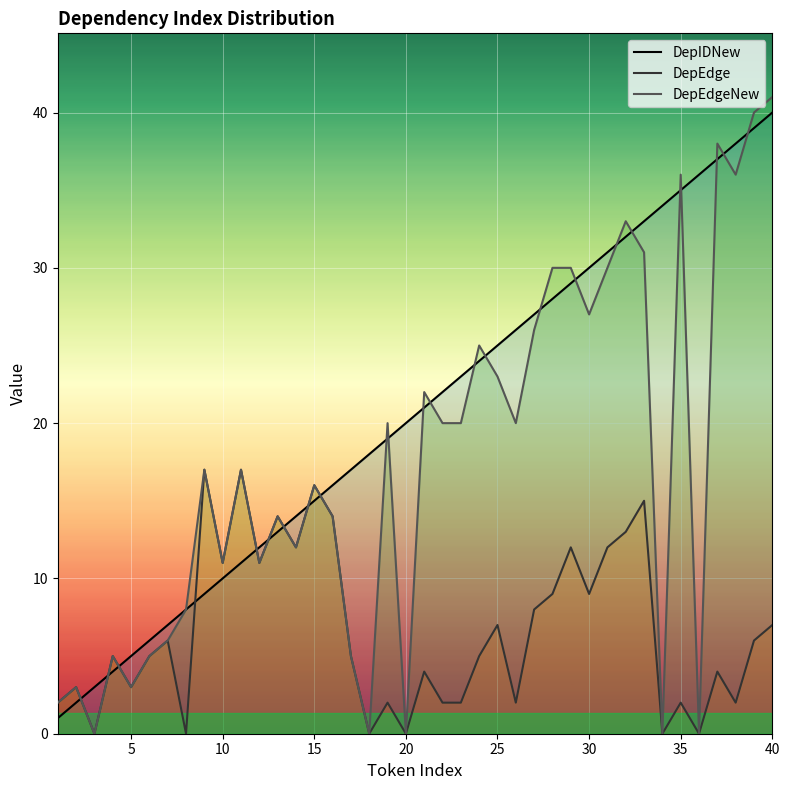

What is the maximum value for DepEdgeNew?

41